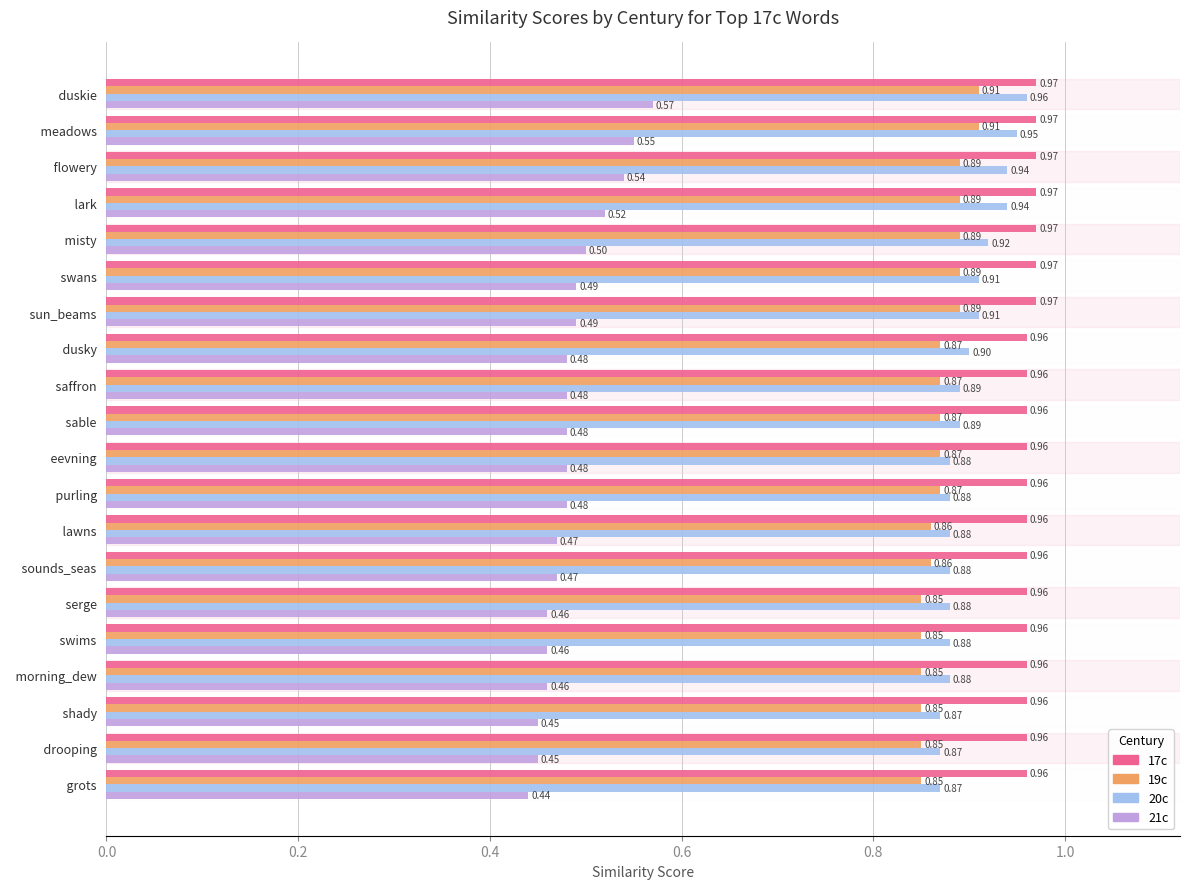

Count the 21c values in the range 0 to 1.

20